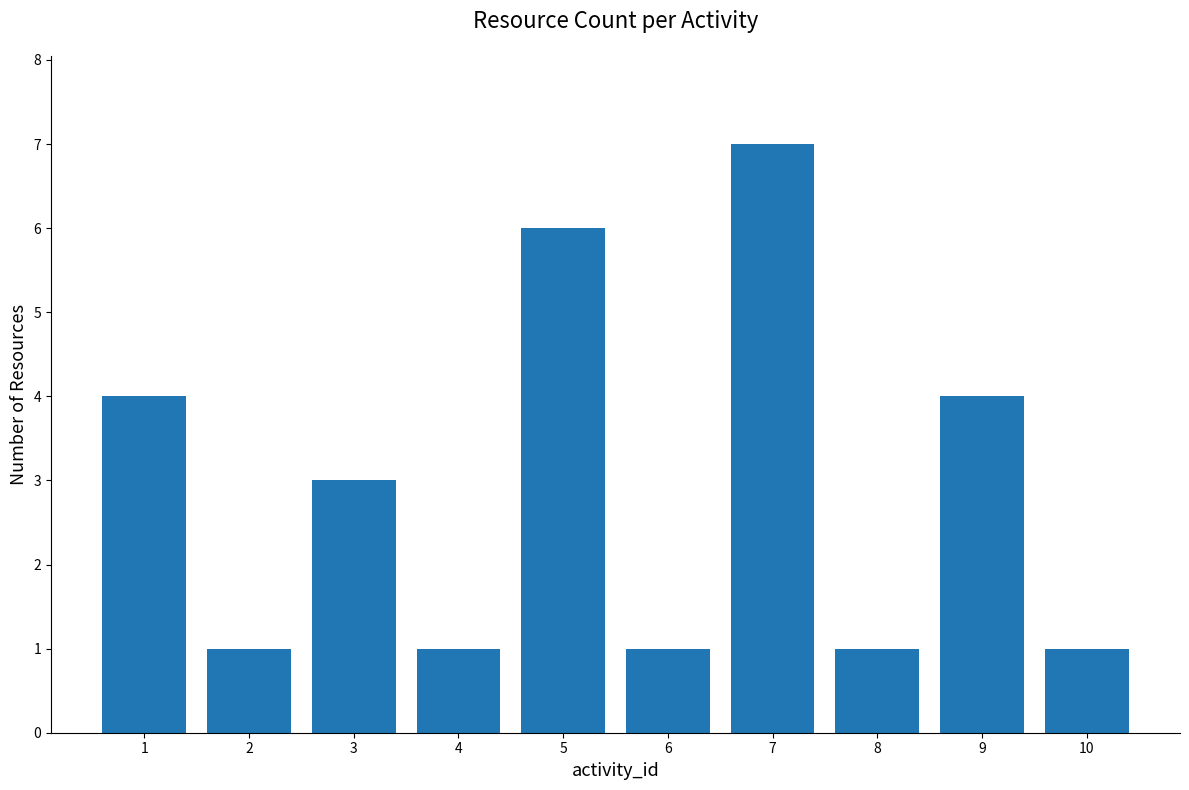

Does the chart contain stacked bars?

No